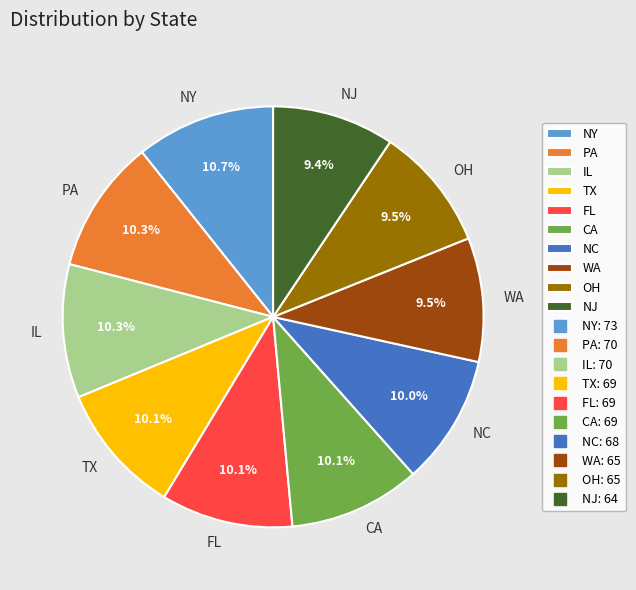

To the nearest percent, what is the combined percentage of WA and NJ?

19%